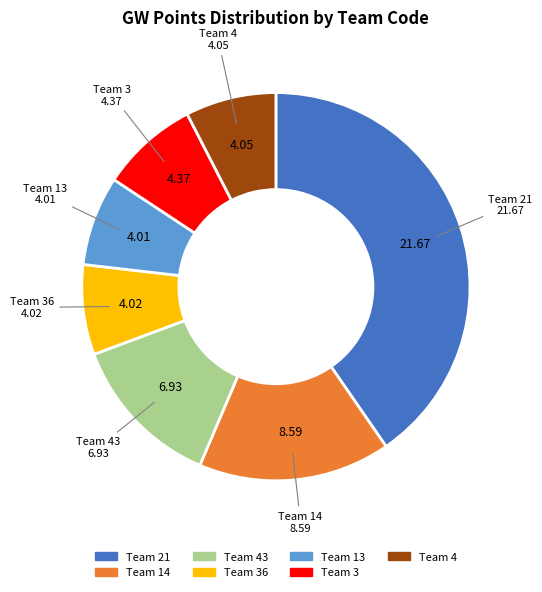

Is there any slice that represents more than half of the pie?

No